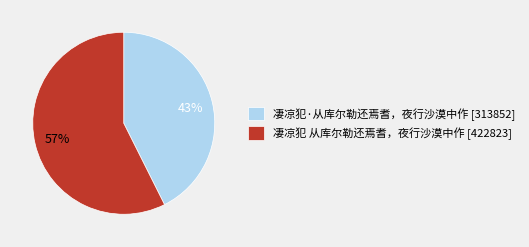

Is it true that 凄凉犯·从库尔勒还焉耆，夜行沙漠中作 is 43% of the pie?

True